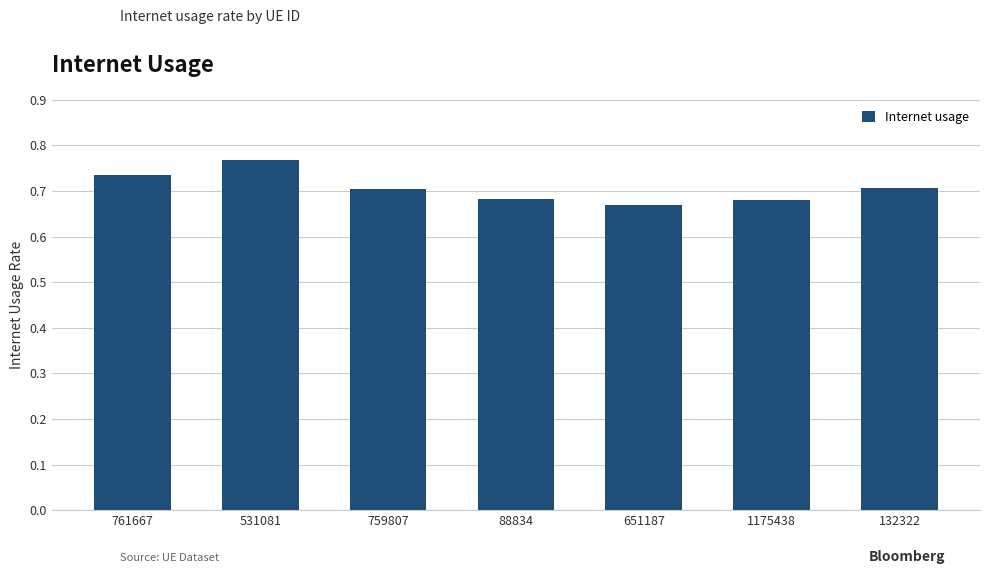

At which category does the chart reach its peak across all series?

531081